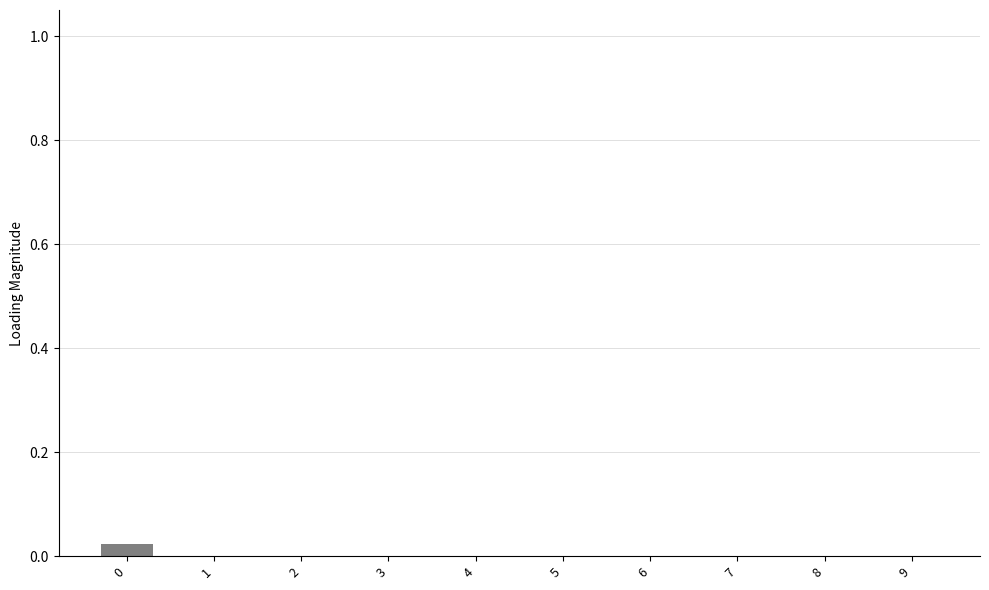

The value at 8 is 0.0. True or false?

True